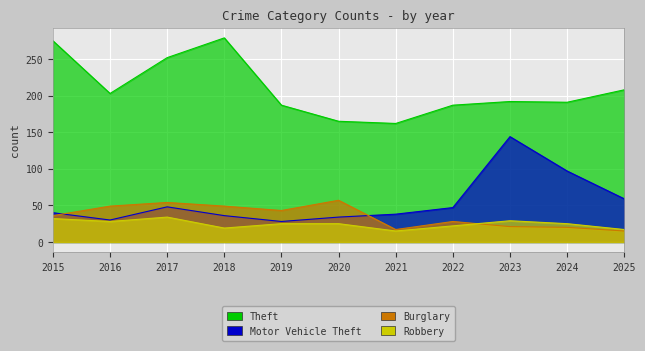

How many lines are shown in the chart?

4